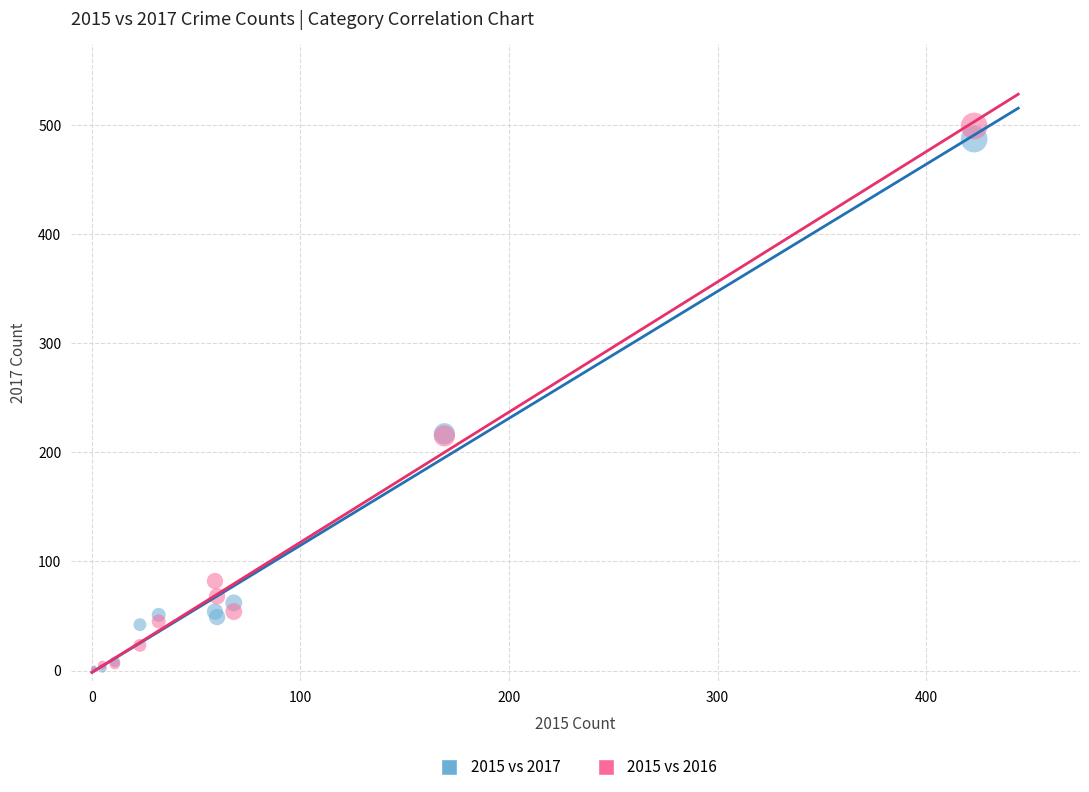

What are all the series names shown in the legend?

2015 vs 2017, 2015 vs 2016